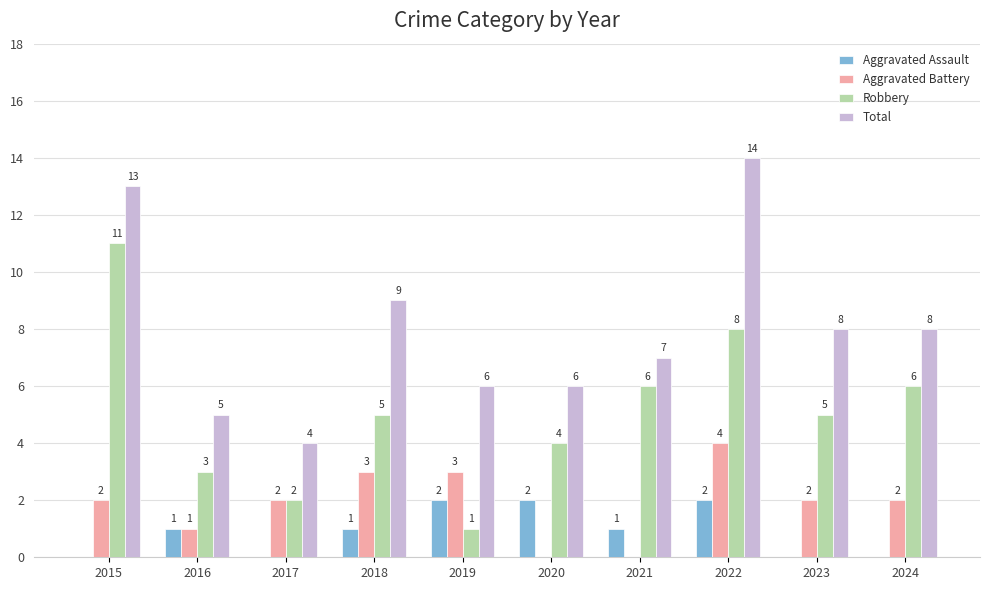

Is the value of Robbery at 2020 greater than the value of Aggravated Battery at 2023?

Yes